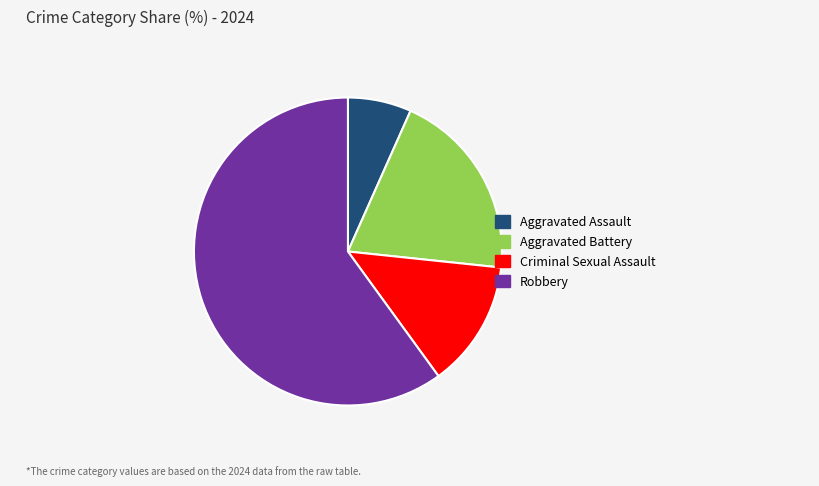

Combined, do Aggravated Battery and Criminal Sexual Assault account for over 50%?

No